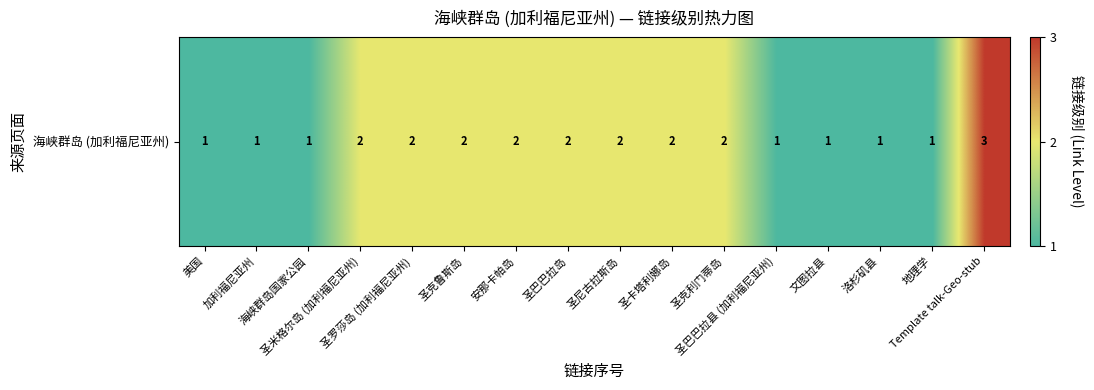

How many data points are less than 2?

7